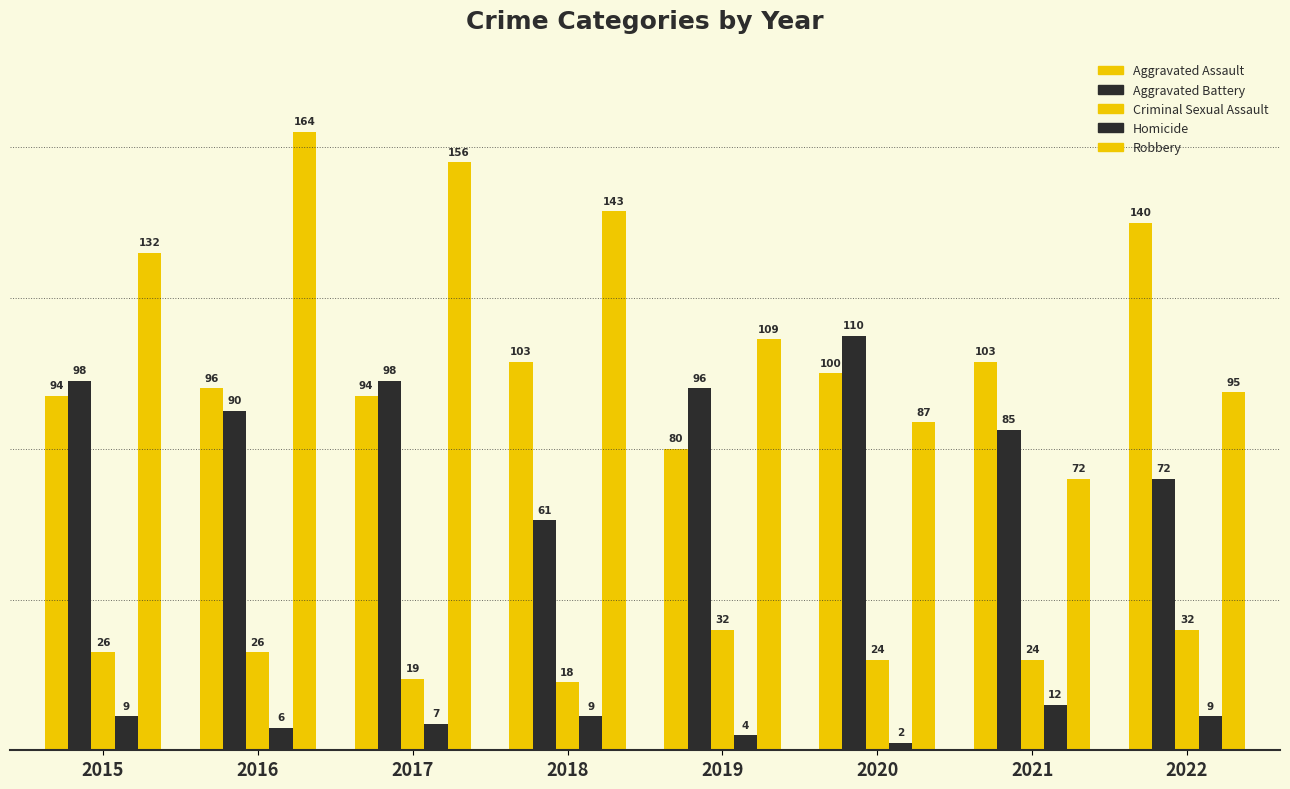

How many data points does each series have?

8